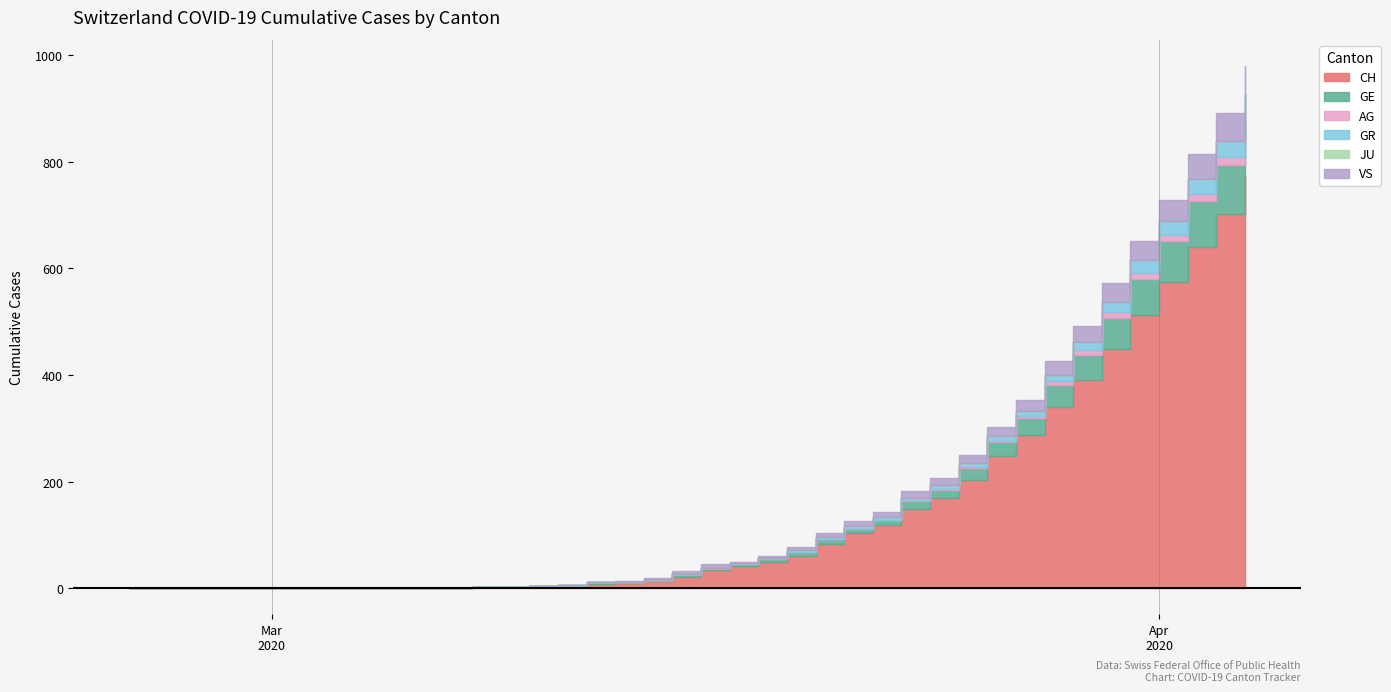

Which category has the lowest value in the GR series?

2020-02-25